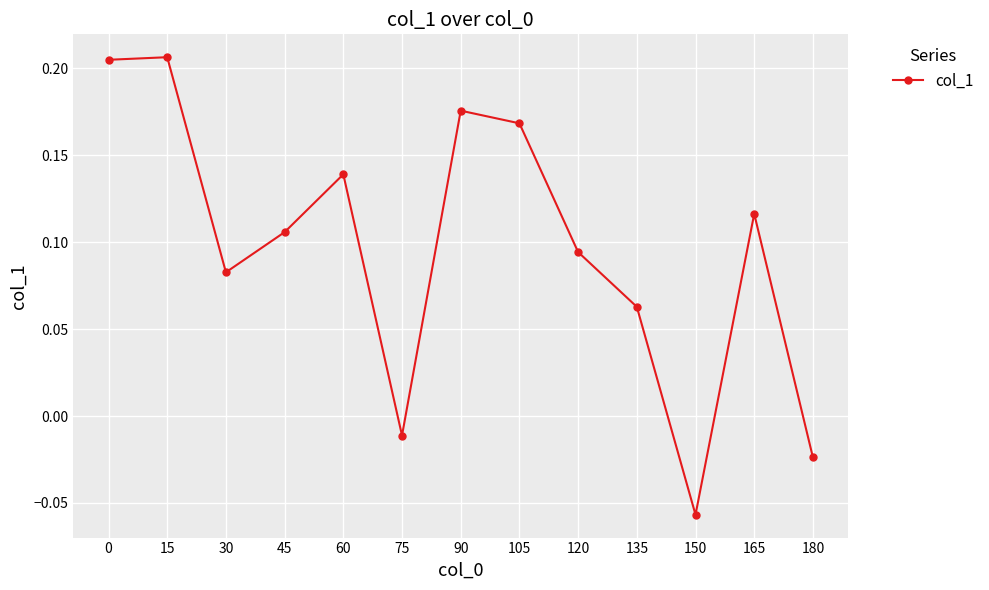

Which category has the lowest value across all series?

150